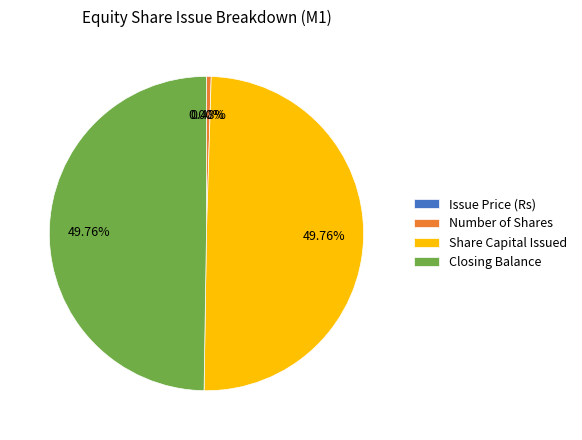

Is Number of Shares the majority of the pie?

No